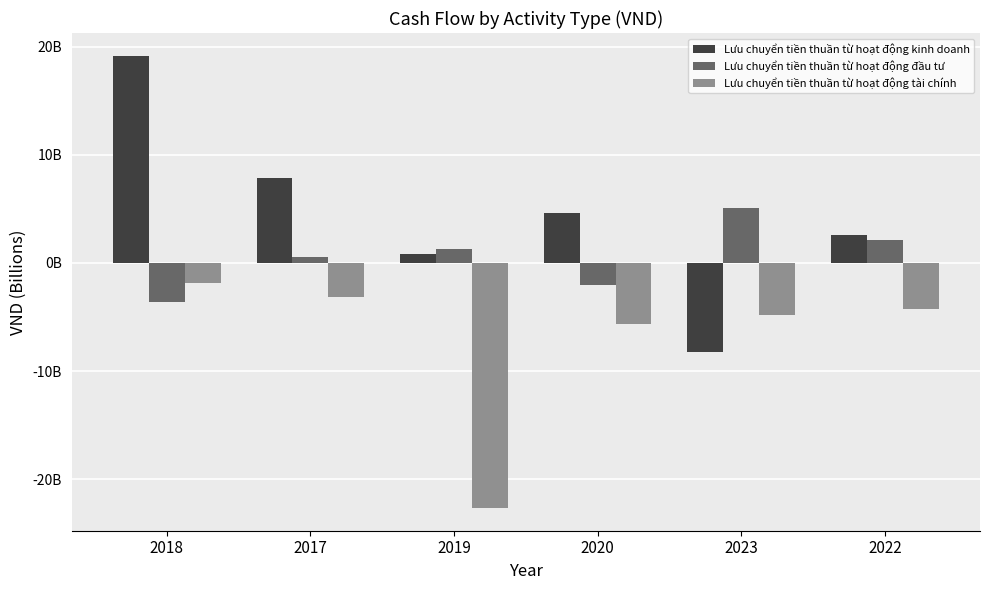

At how many categories does at least one series exceed 13?

1